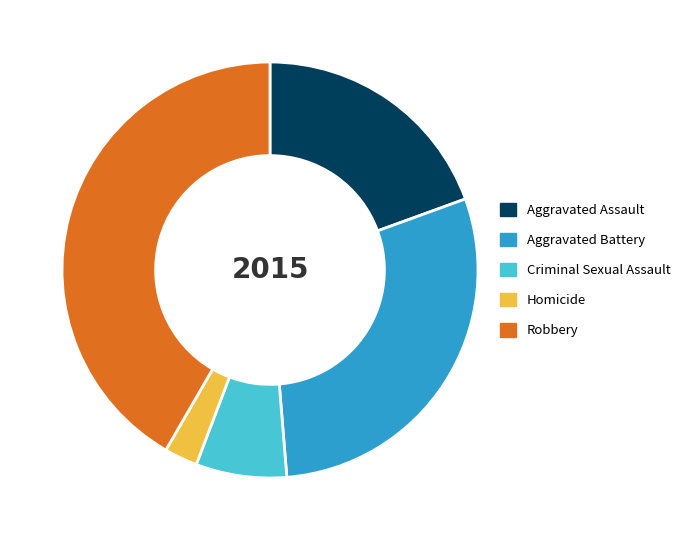

Rank the categories by value from lowest to highest.

Homicide, Criminal Sexual Assault, Aggravated Assault, Aggravated Battery, Robbery